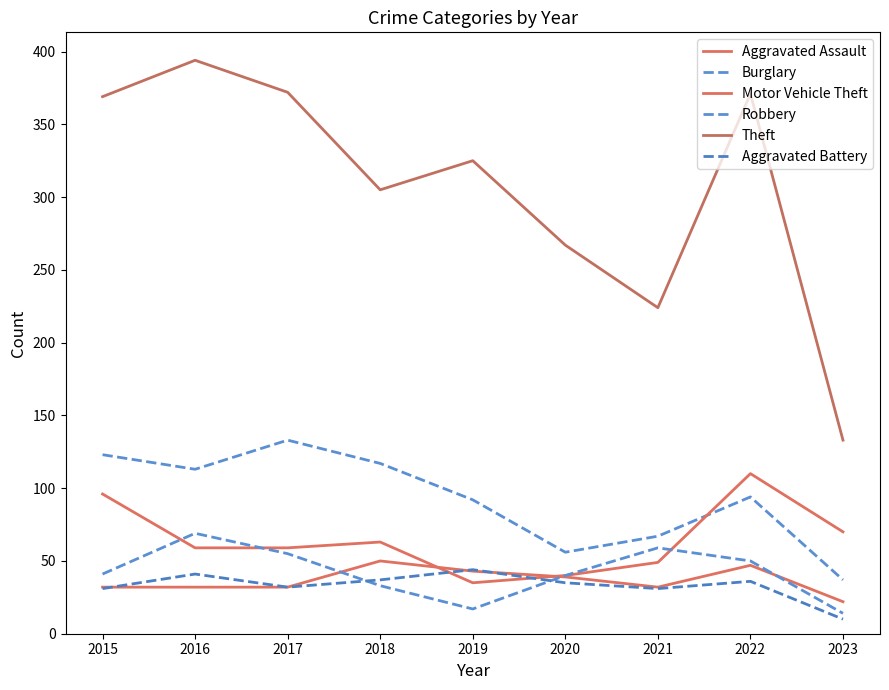

Does the chart display data point markers on the line(s)?

No